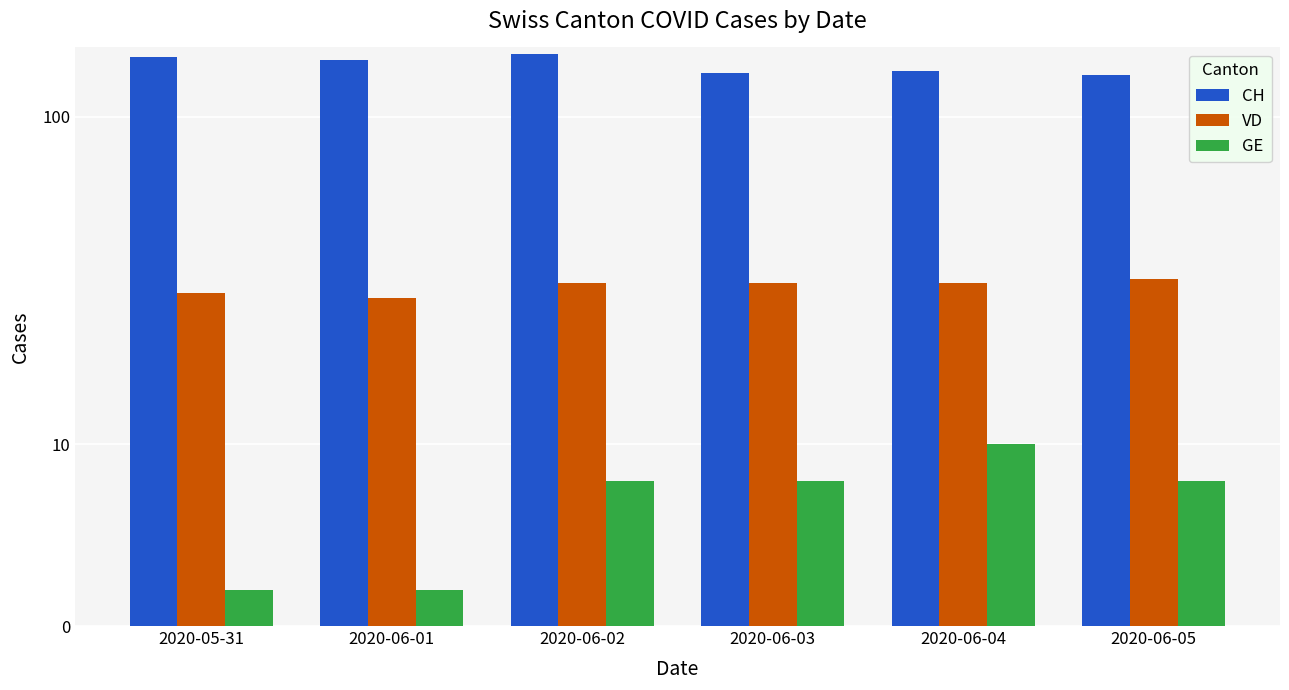

What are all the series names shown in the legend?

CH, VD, GE